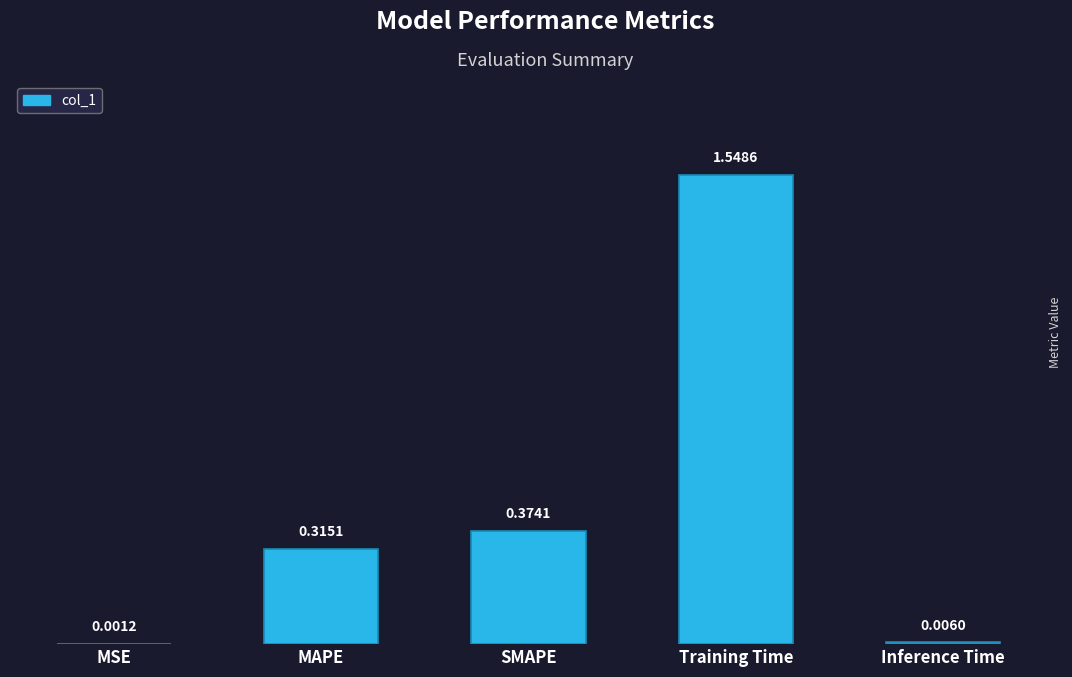

The chart shows a value of 0.2 at MAPE. True or false?

False